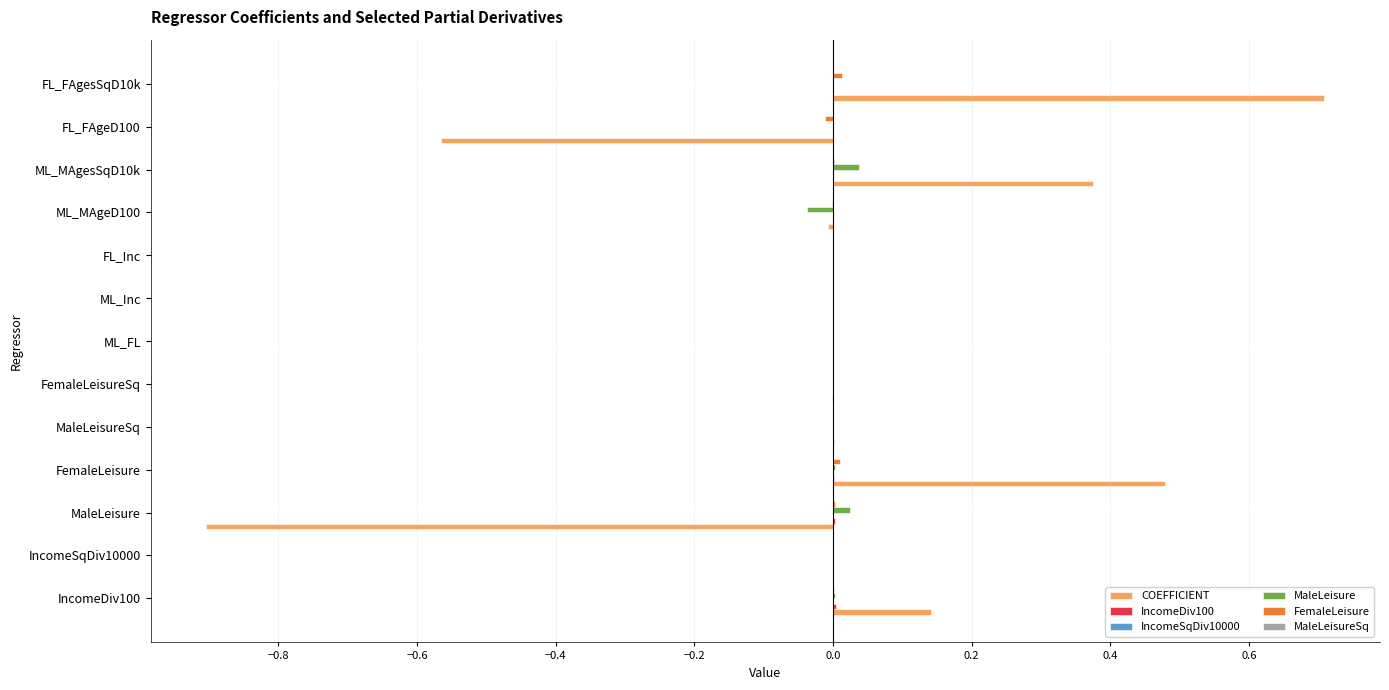

What is the greatest value displayed?

0.7